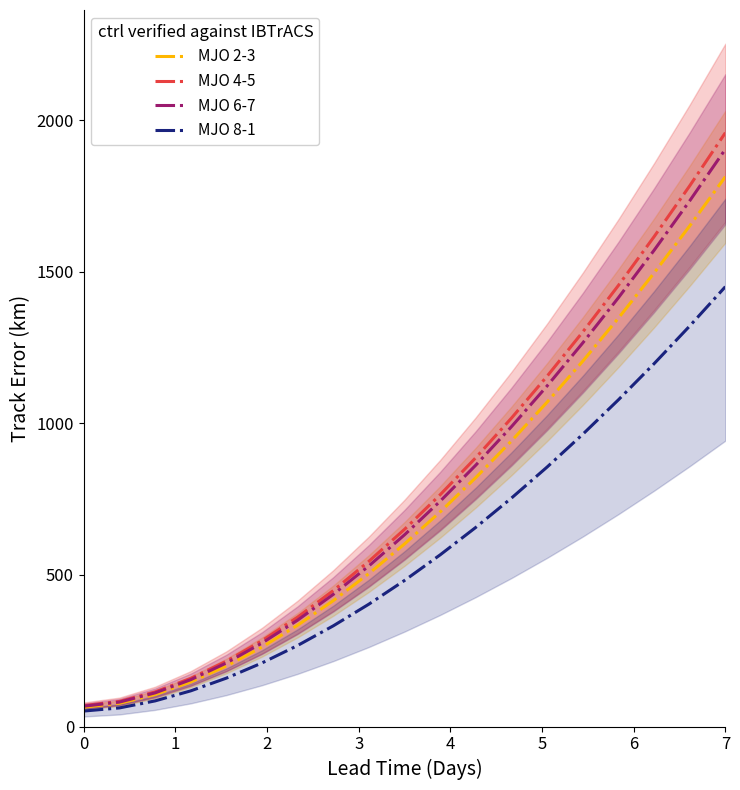

Is it true that MJO 6-7 equals 67.2 at 0?

True